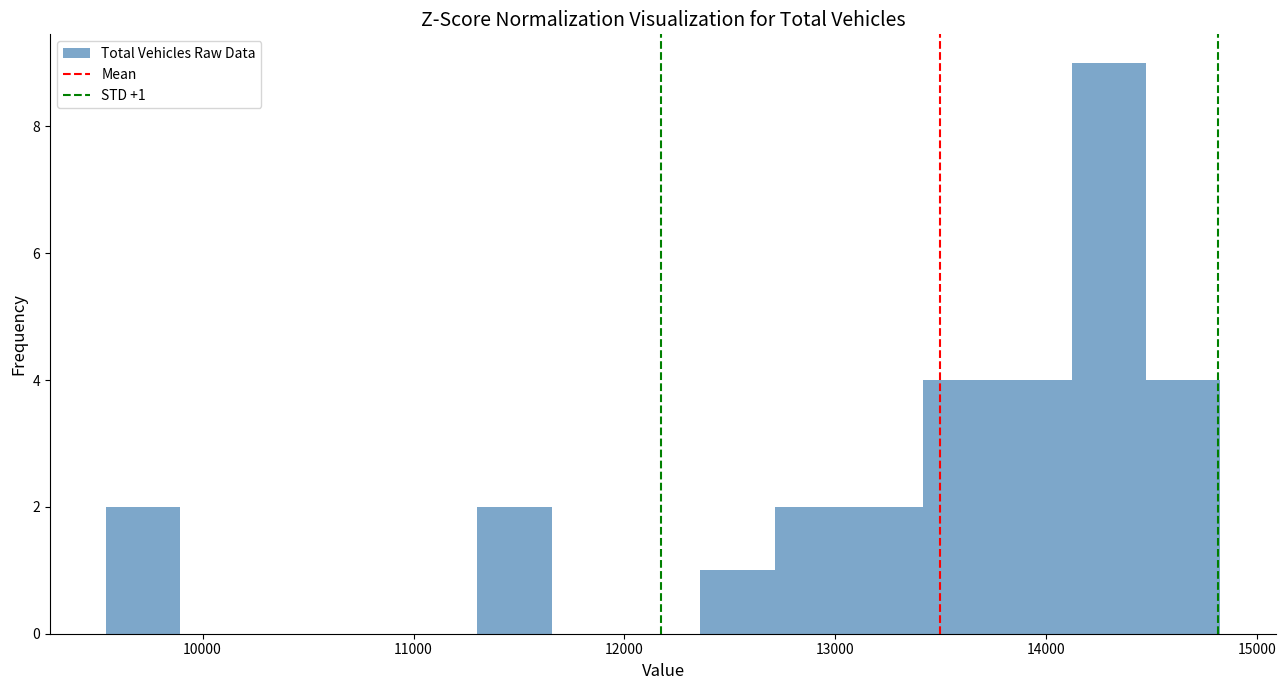

Read against the x-axis, roughly where is the centre of the tallest bar?

14300